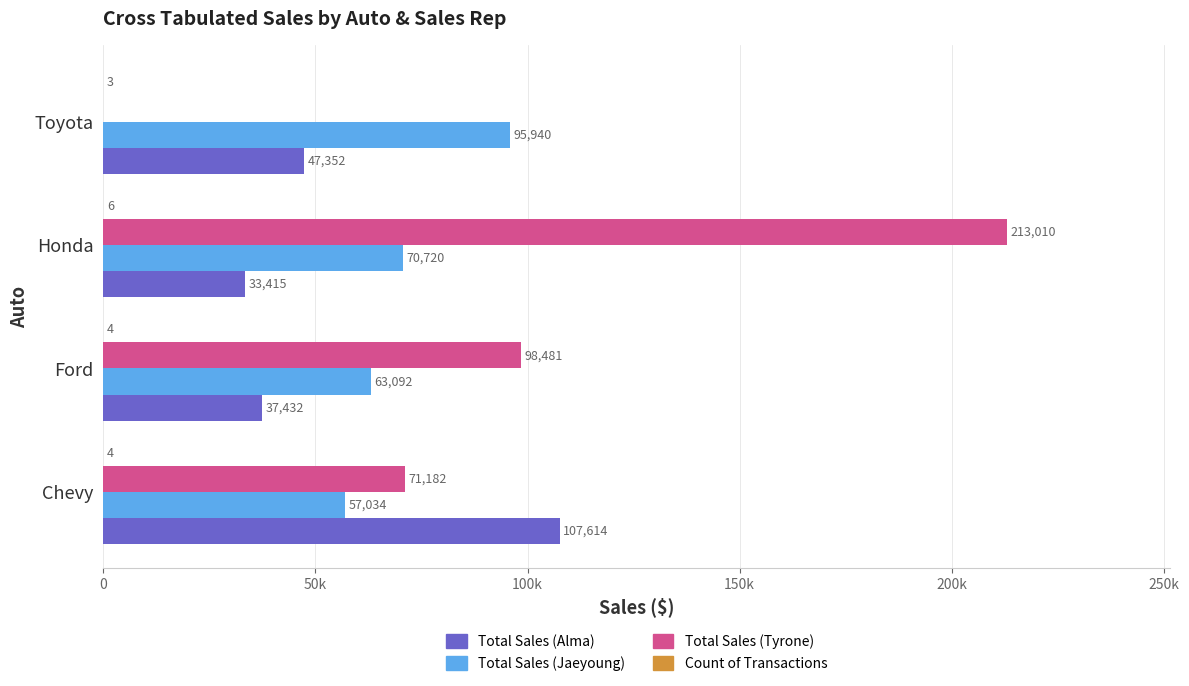

At which label does Total Sales (Tyrone) reach its peak?

Honda